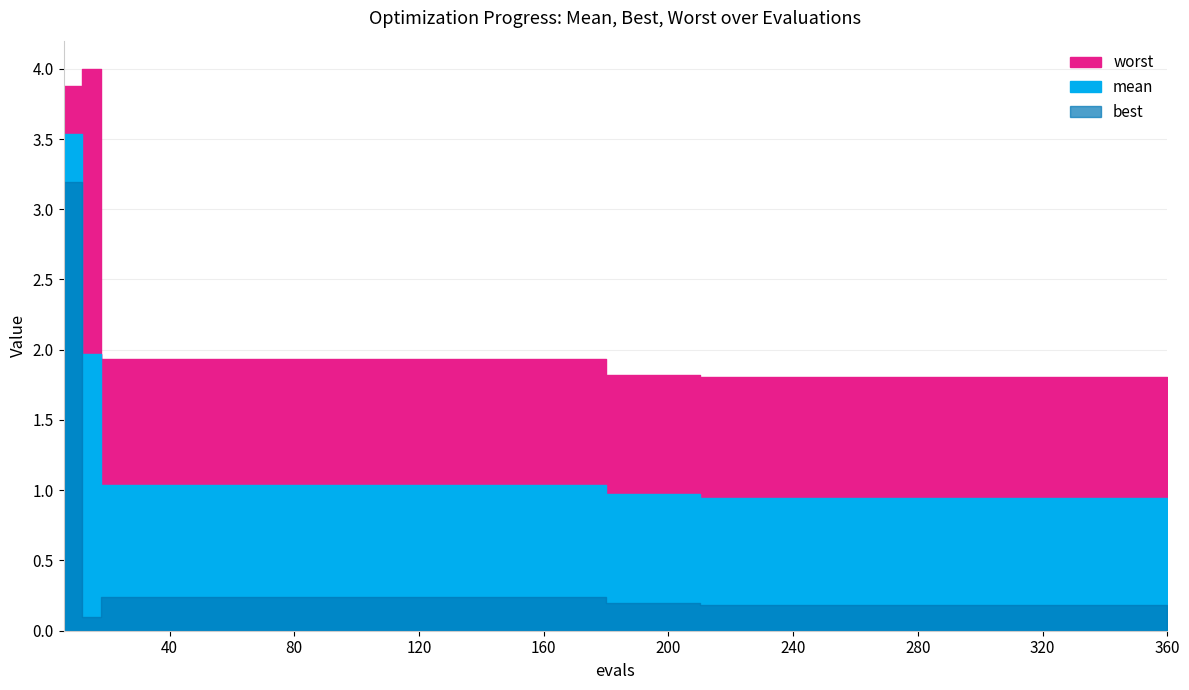

True or false: best and mean intersect in this chart.

False